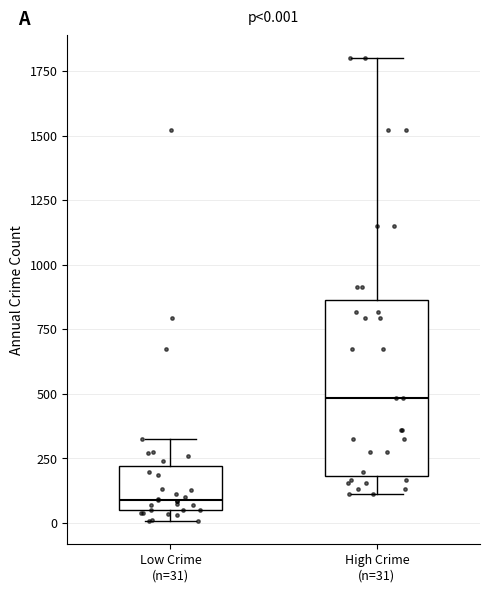

Which box has the lowest median line?

Low Crime (n=31)